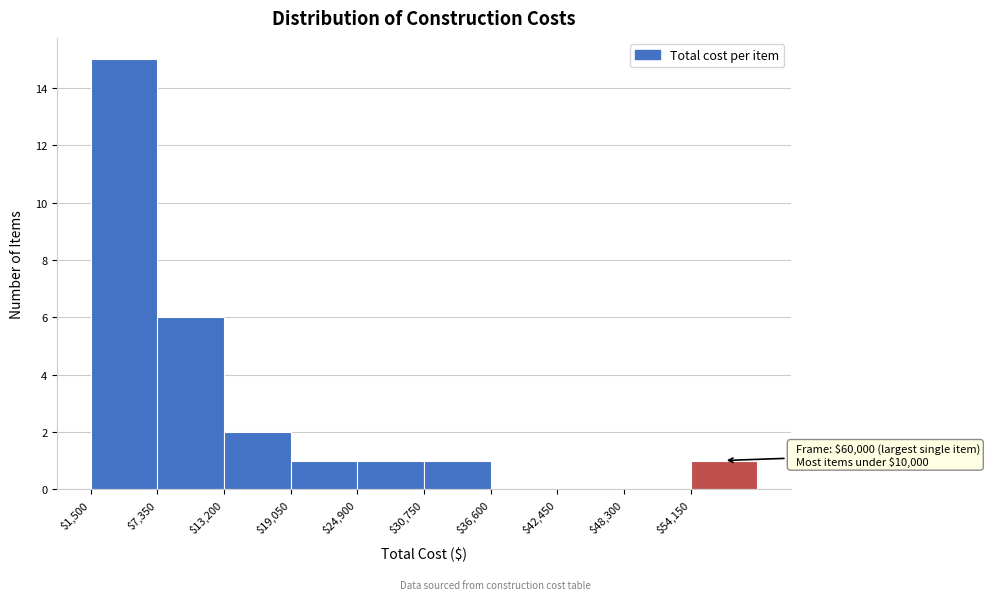

Which range on the x-axis has the tallest bar?

2000 to 7000